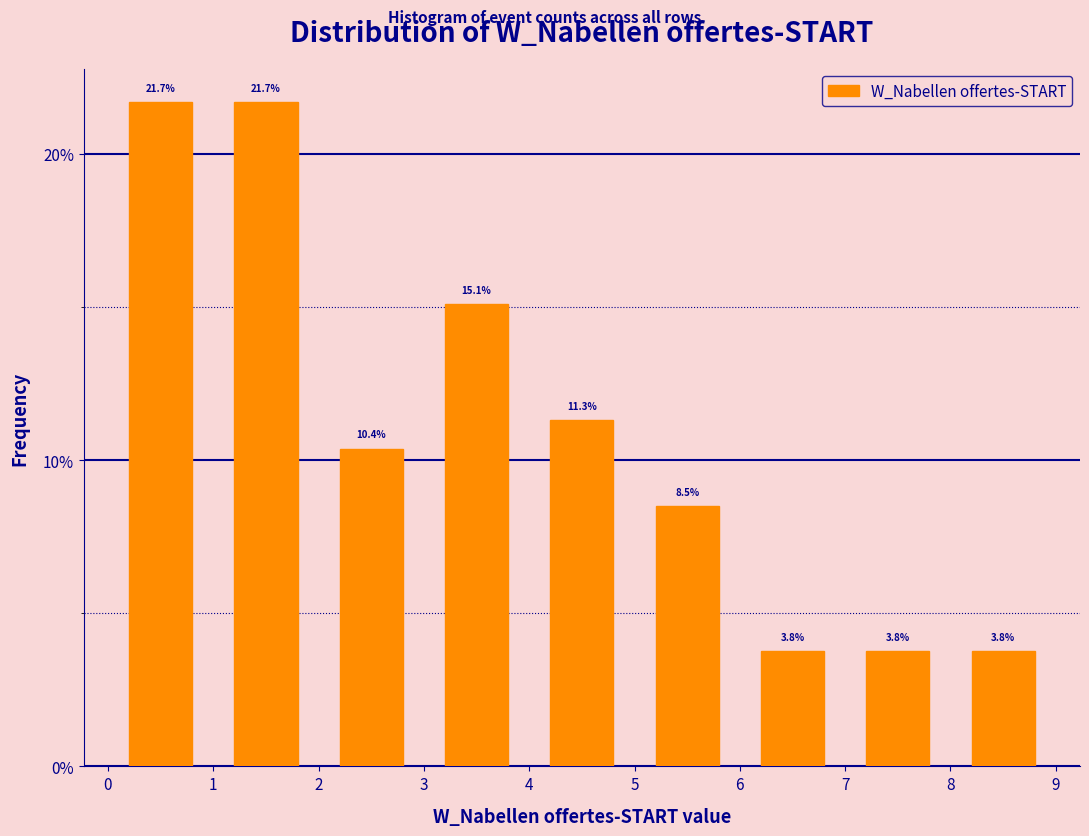

Reading left to right, list every bar in this chart as the range it spans on the x-axis followed by its height.

0 to 1: 21.7
1 to 2: 21.7
2 to 3: 10.4
3 to 4: 15.1
4 to 5: 11.3
5 to 6: 8.5
6 to 7: 3.8
7 to 8: 3.8
8 to 9: 3.8